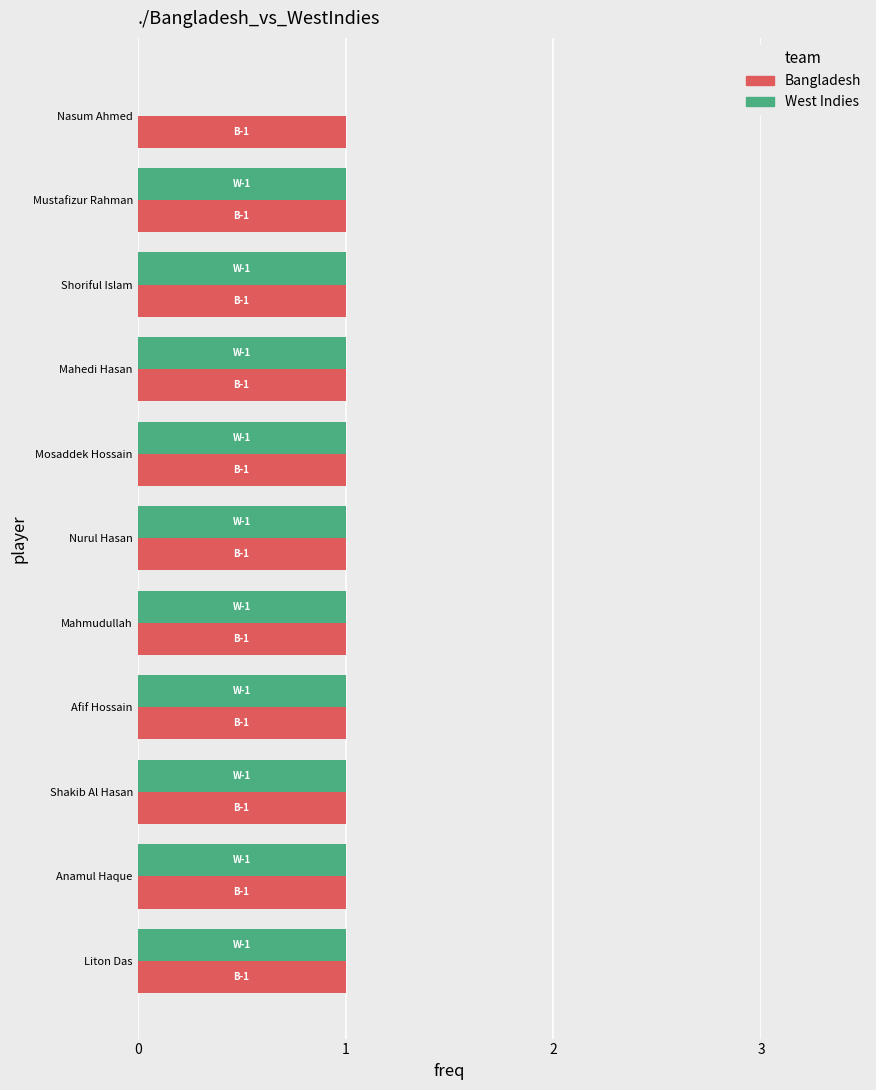

What is the sum of all West Indies values?

10